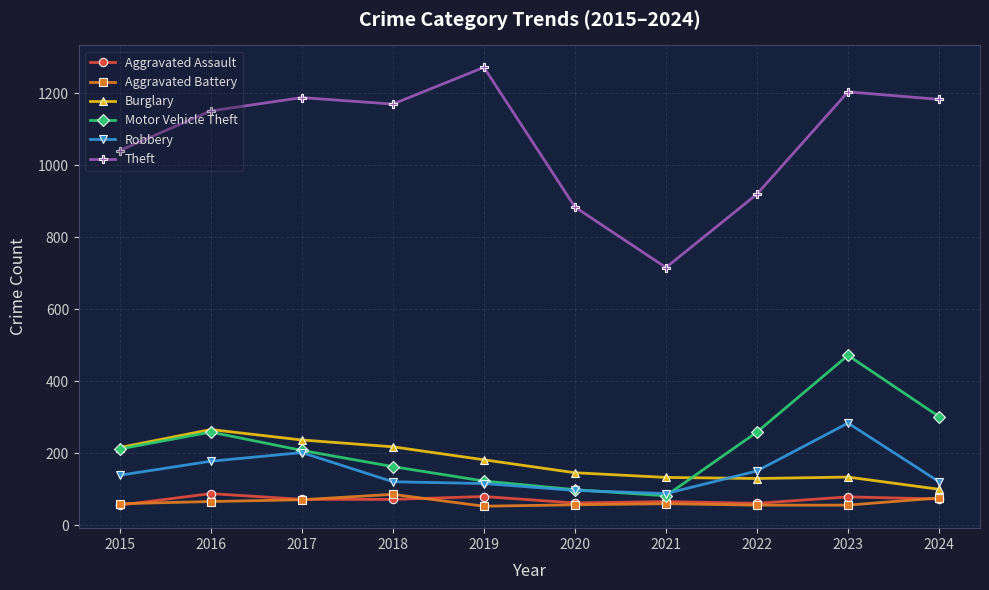

What are all the series names shown in the legend?

Aggravated Assault, Aggravated Battery, Burglary, Motor Vehicle Theft, Robbery, Theft